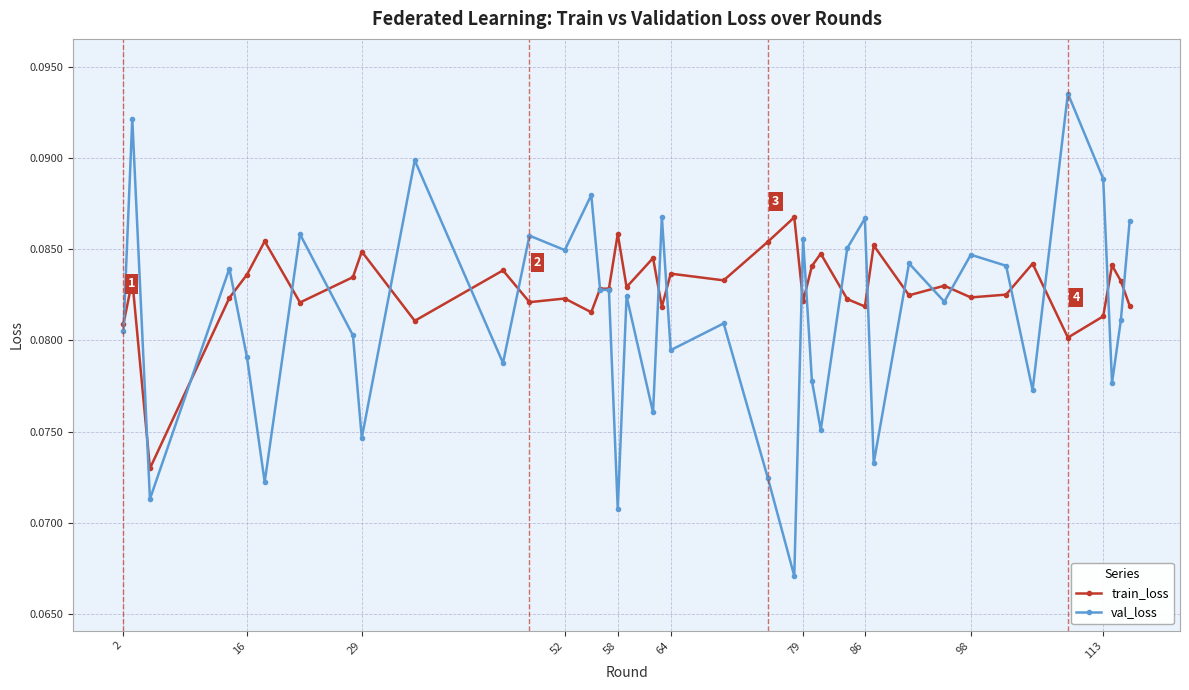

At how many categories does at least one series exceed 0?

40